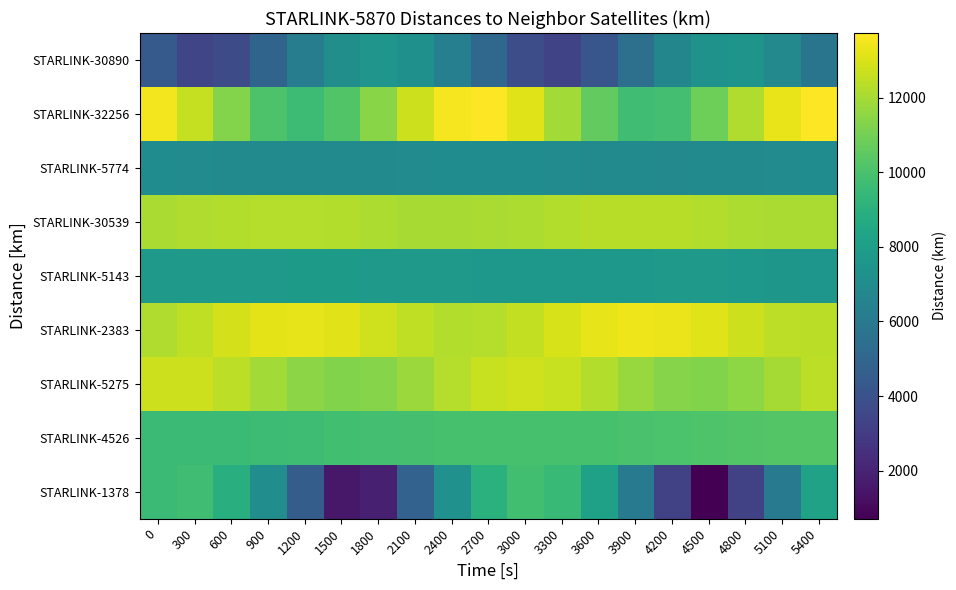

Between 1500 and 4500, which series saw the biggest shift?

STARLINK-1378